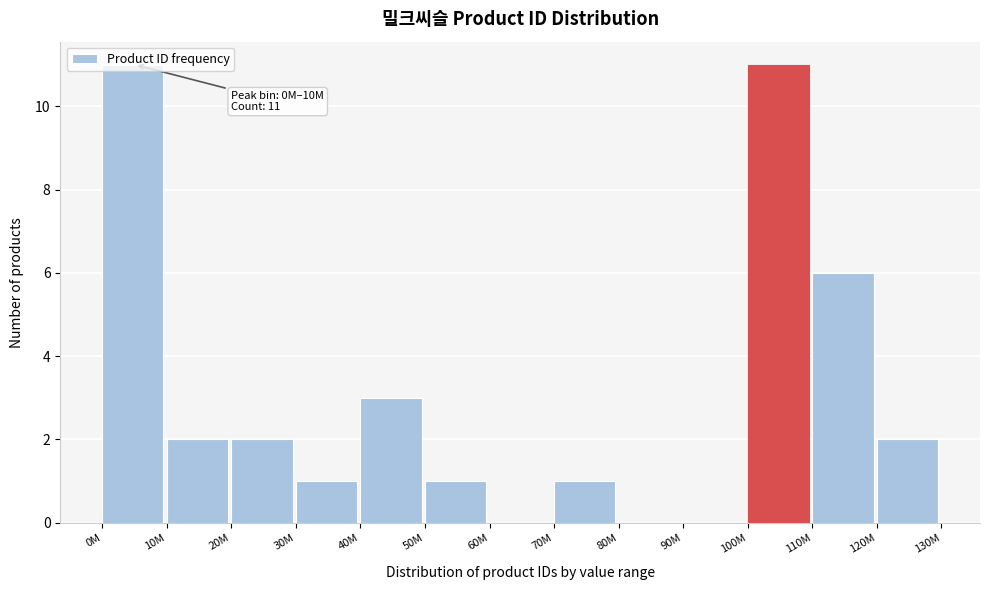

The value at 40M is 3. True or false?

True